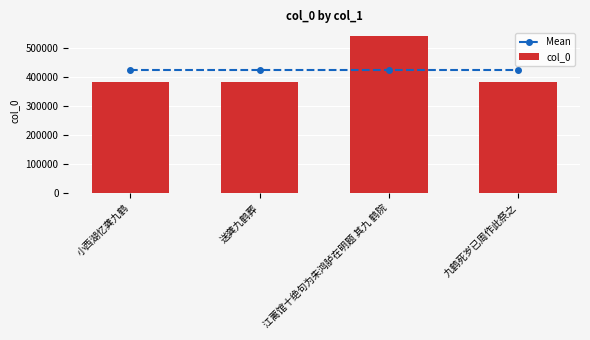

The value of col_0 at 送龚九鹤葬 is 195004.9. True or false?

False